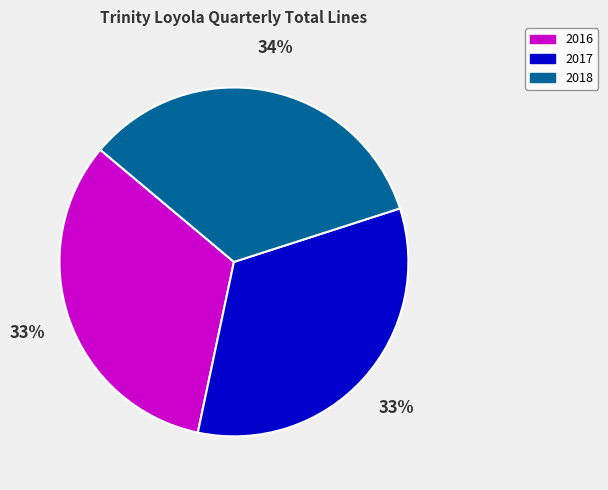

Which slice is the largest?

2018